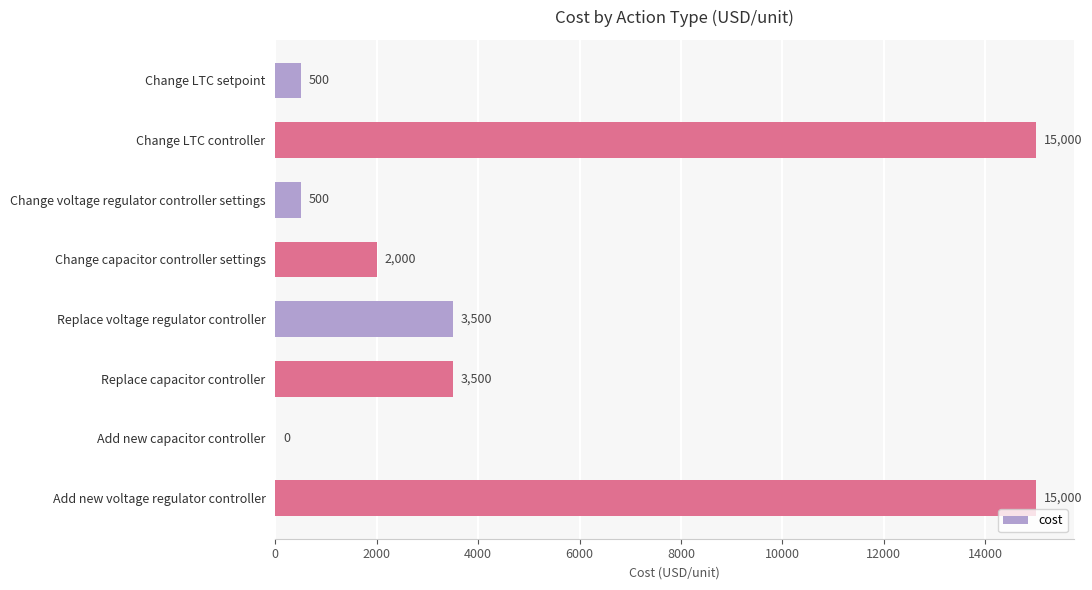

Is it true that the value at Add new capacitor controller is 6362?

False